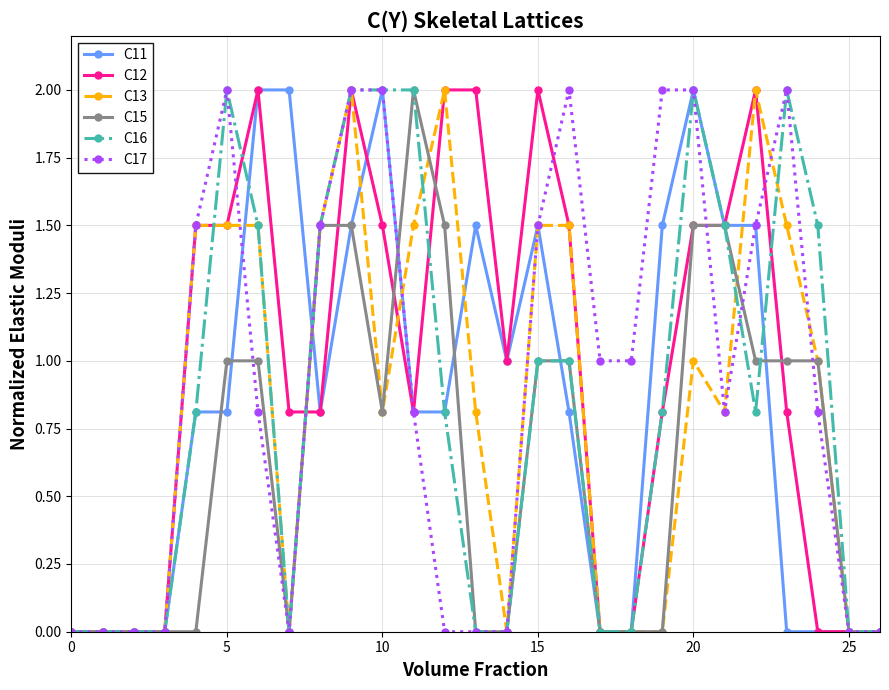

What is the highest value of the C15 series?

2.0